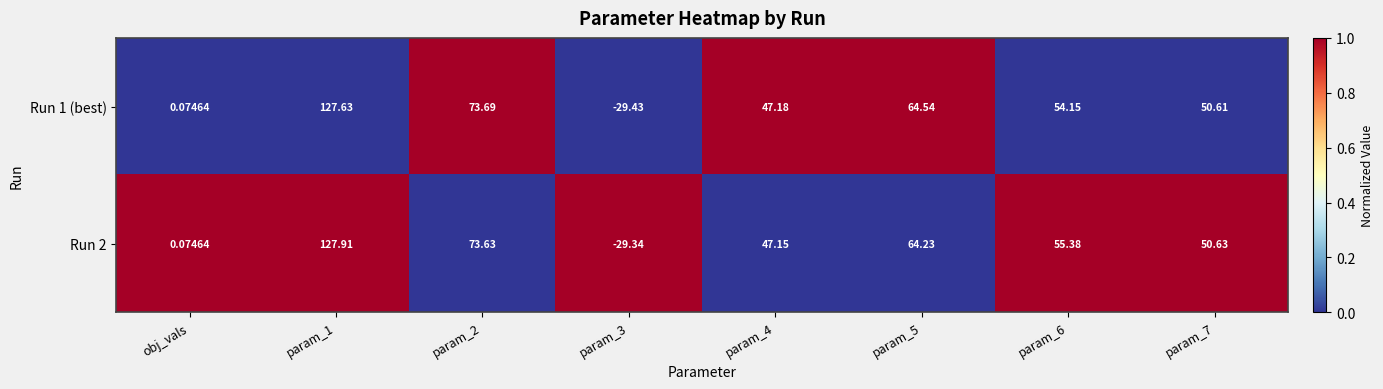

Is the value of Run 1 (best) at param_7 greater than the value of Run 2 at param_5?

No